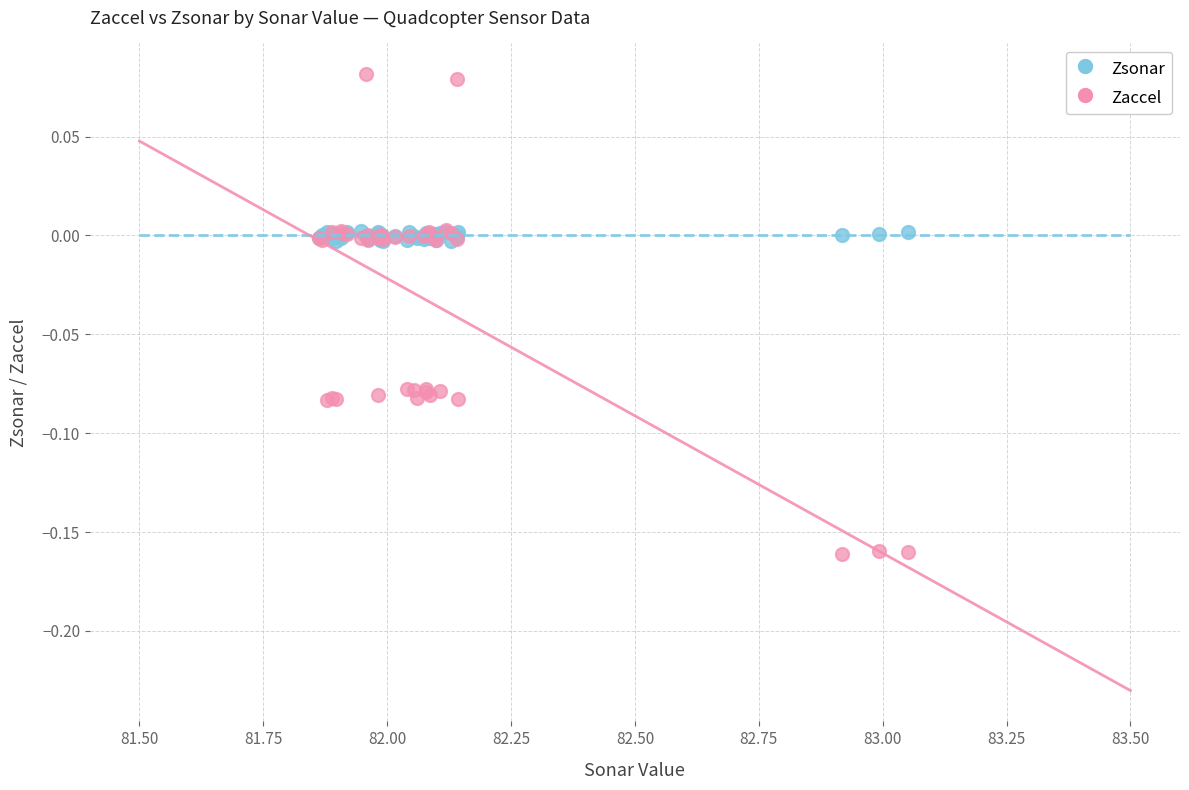

Which series reaches the minimum Y coordinate?

Zaccel